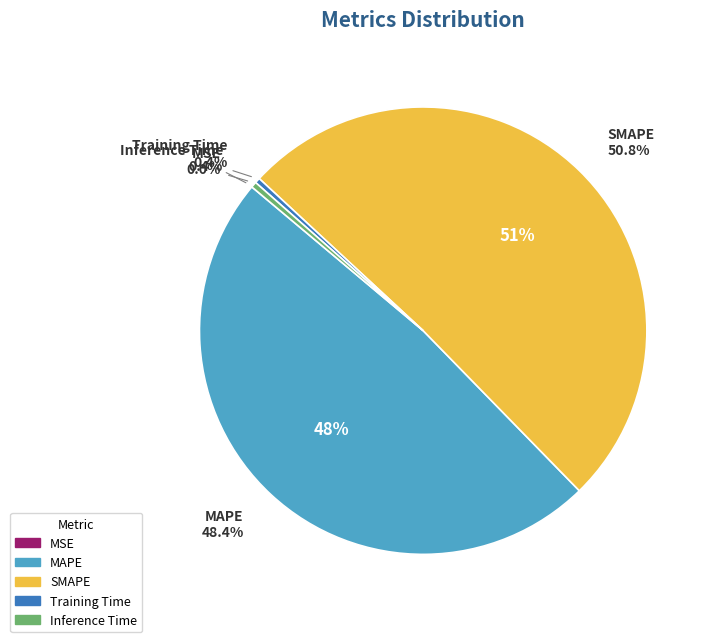

Is there a majority slice in this chart?

Yes